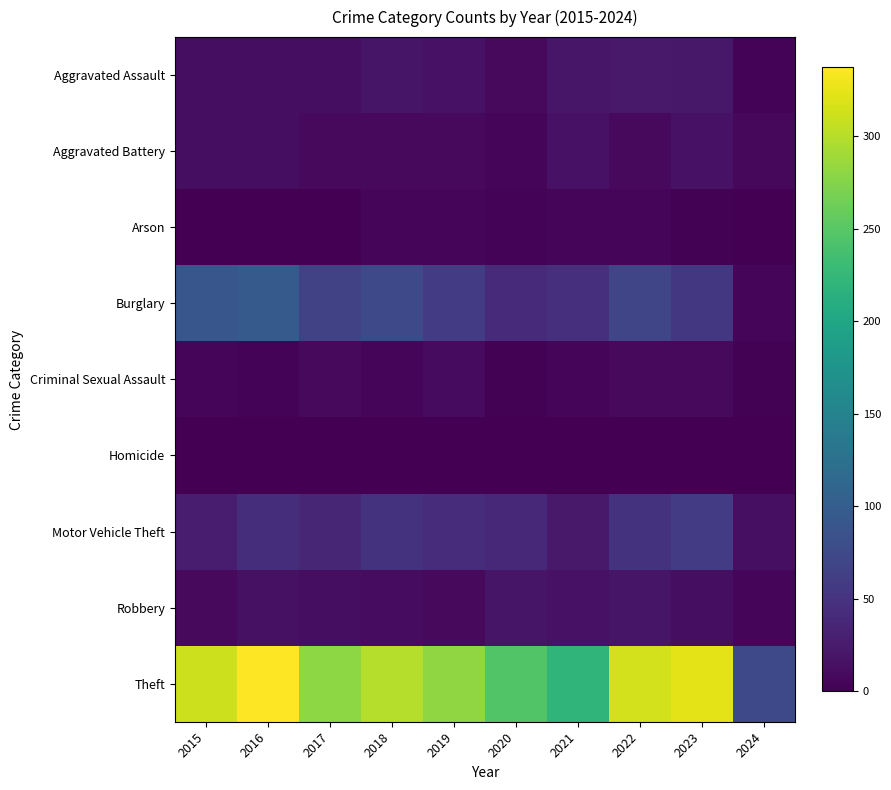

Which category has the lowest value across all series?

2016